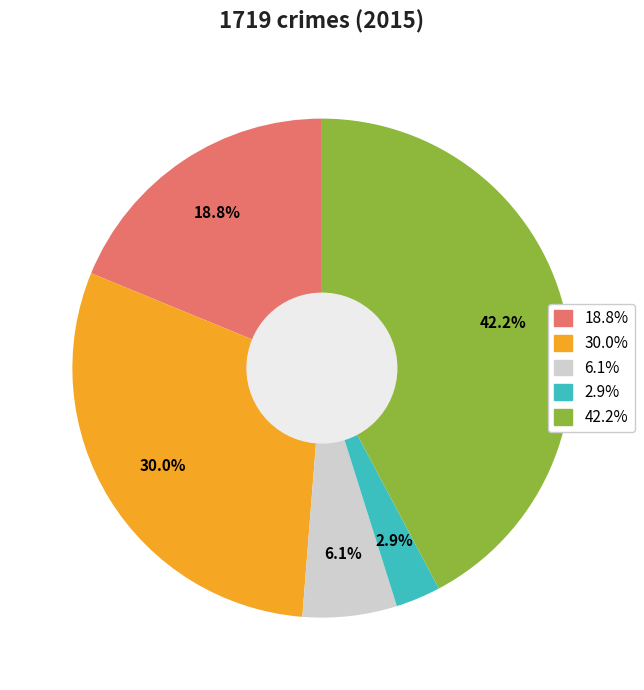

Is there a majority slice in this chart?

No